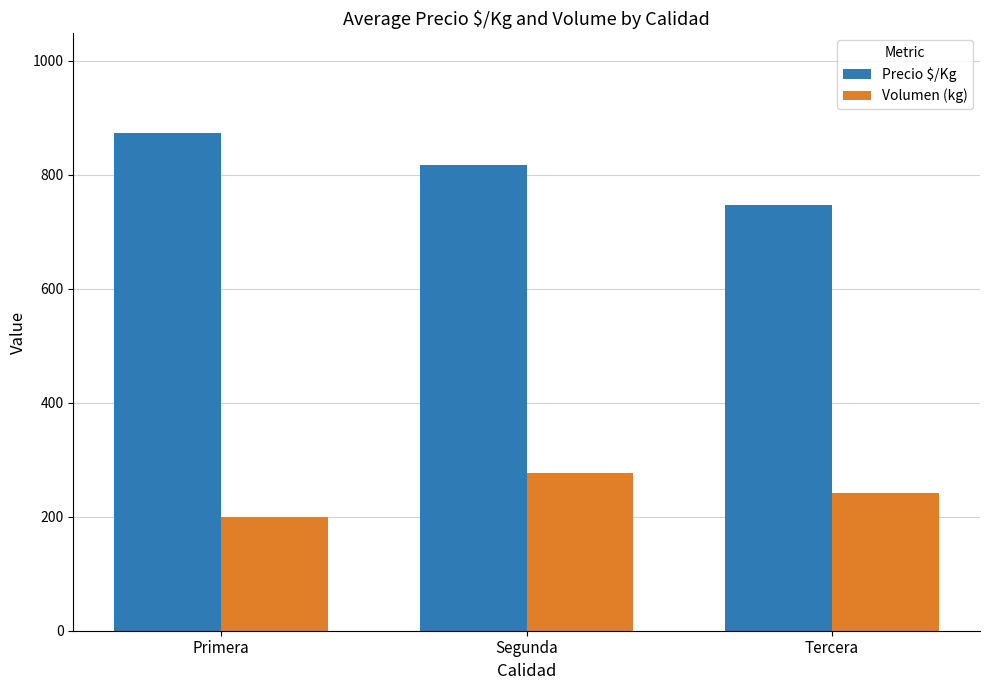

What is the difference between the highest and lowest values at Segunda?

539.3